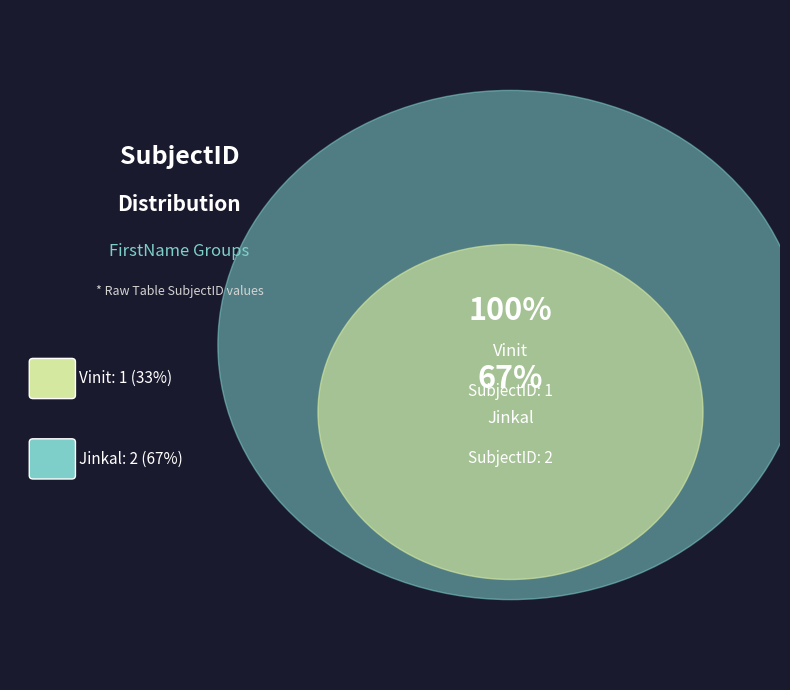

What is the largest slice in the pie chart?

Jinkal